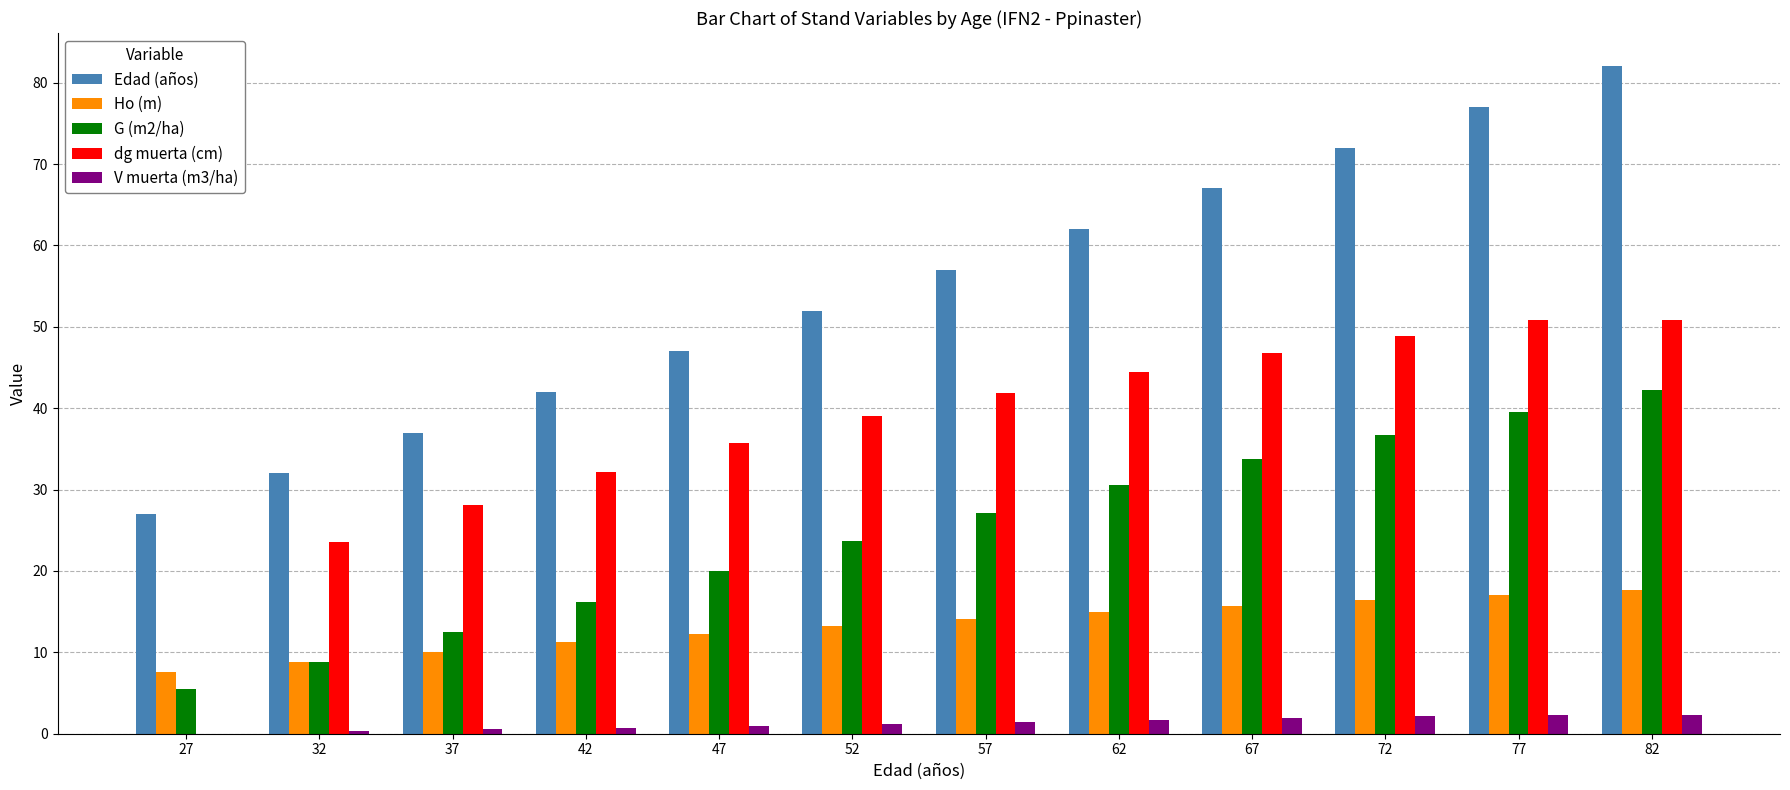

At which category does the chart reach its peak across all series?

82